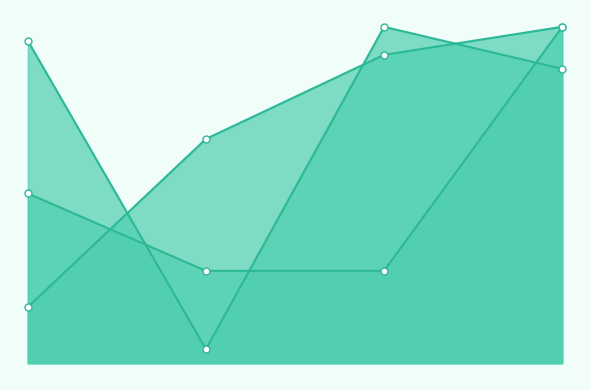

What is the sum of all nonce_line values?

6052942.5